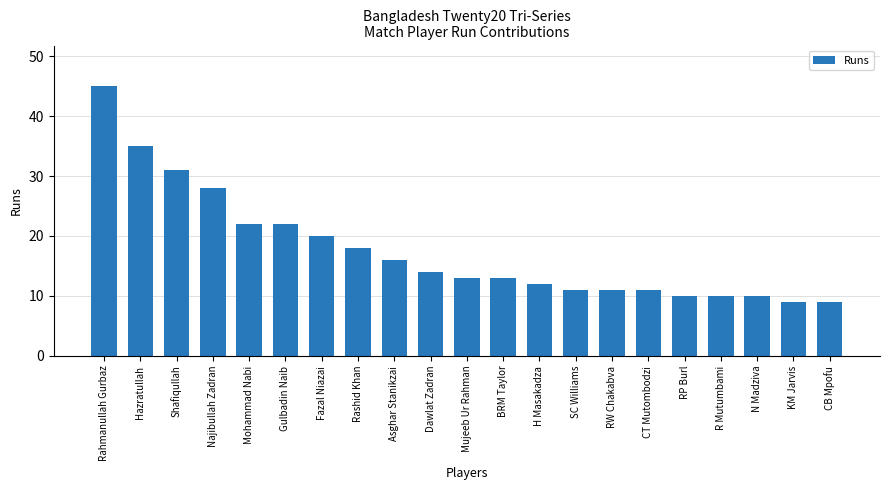

How many bars are there in total?

21